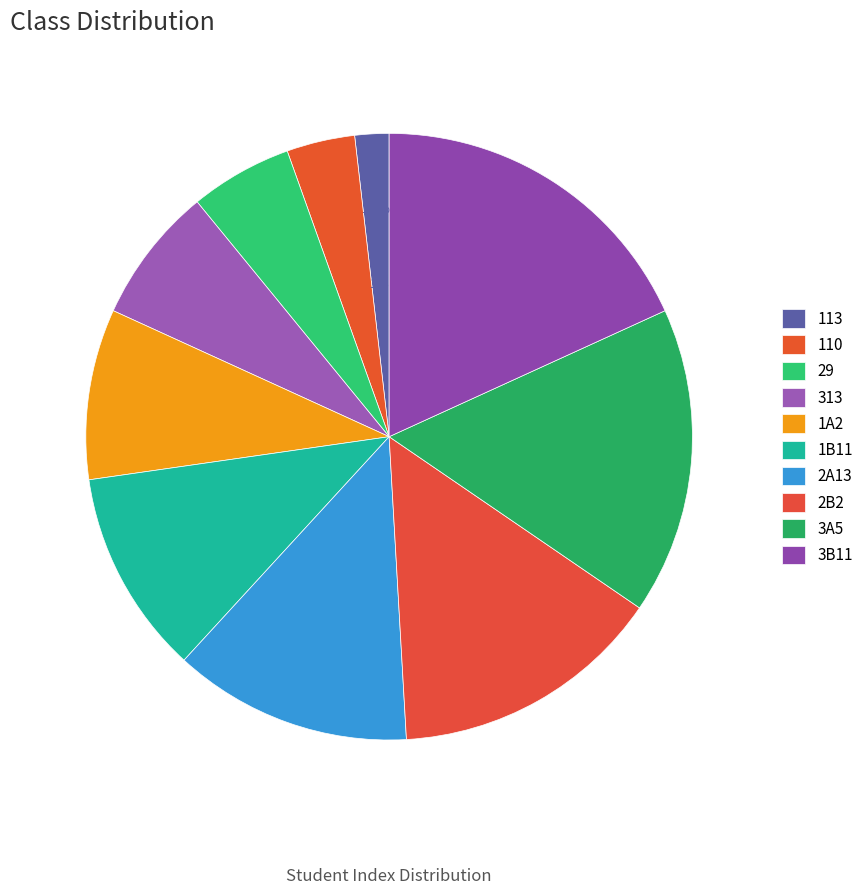

How many slices are in this pie chart?

10